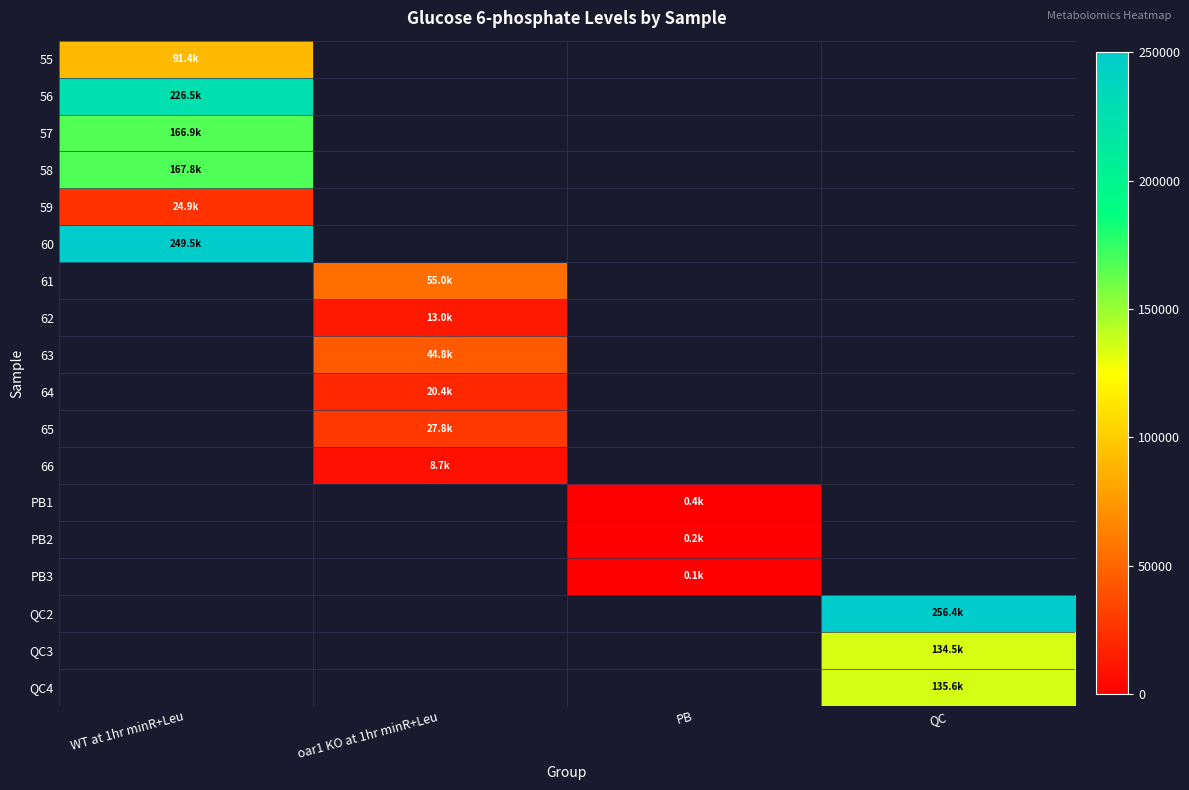

How many positive values does the 59 series have?

1